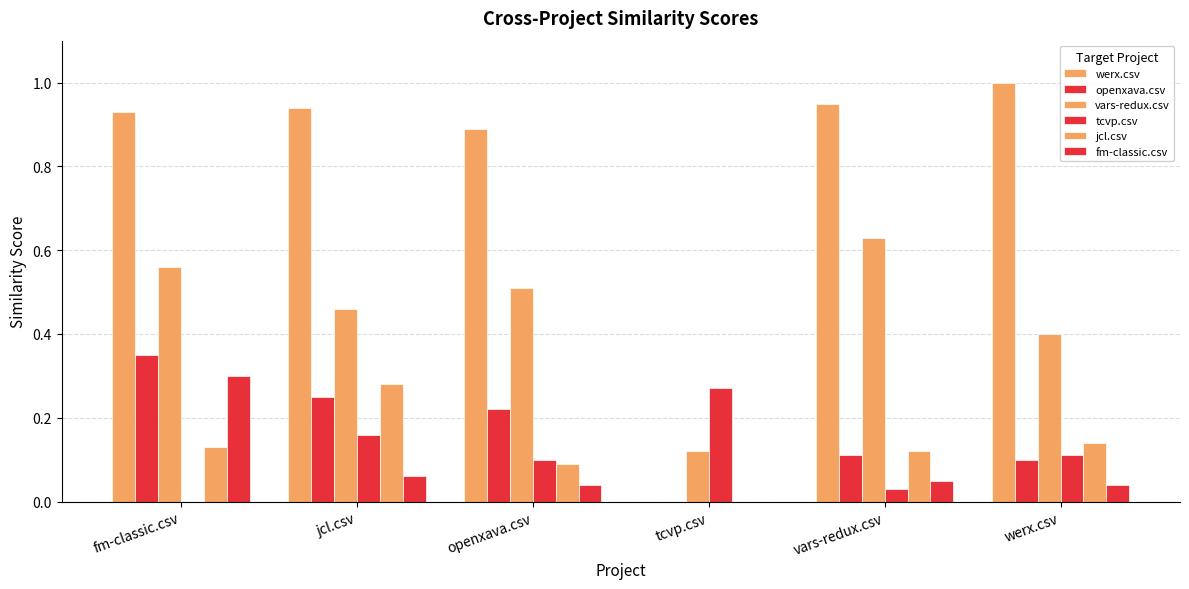

How many positive values does the fm-classic.csv series have?

5